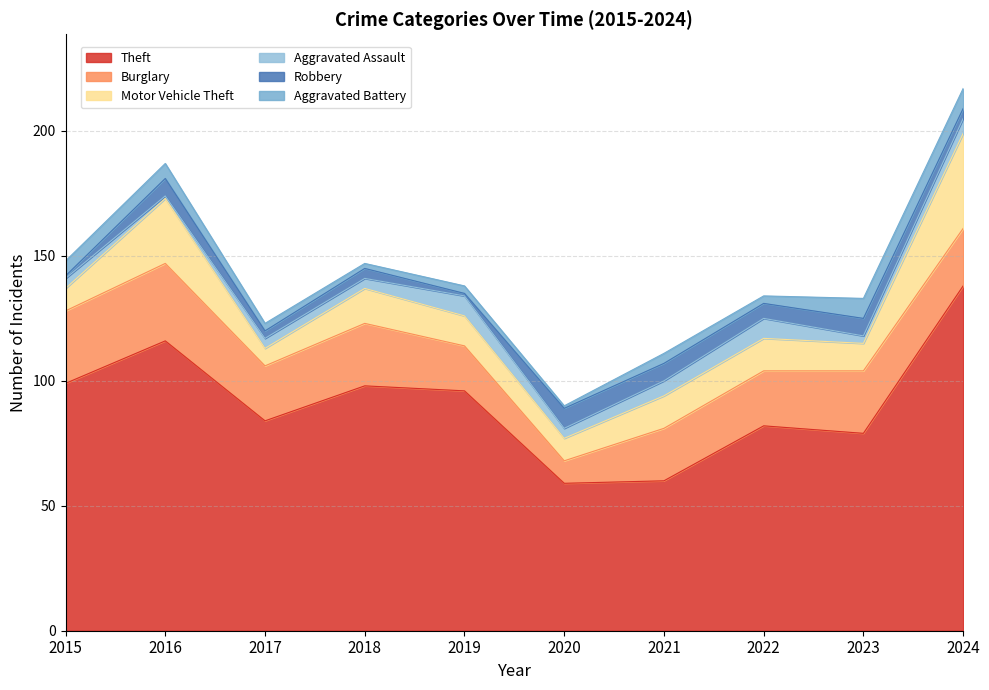

What is the approximate value of Burglary at 2017, to the nearest 5?

20